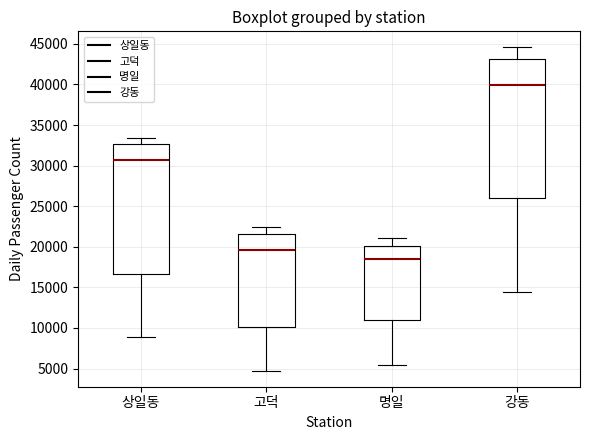

Comparing the boxes themselves (not the whiskers), which one is the tallest?

강동